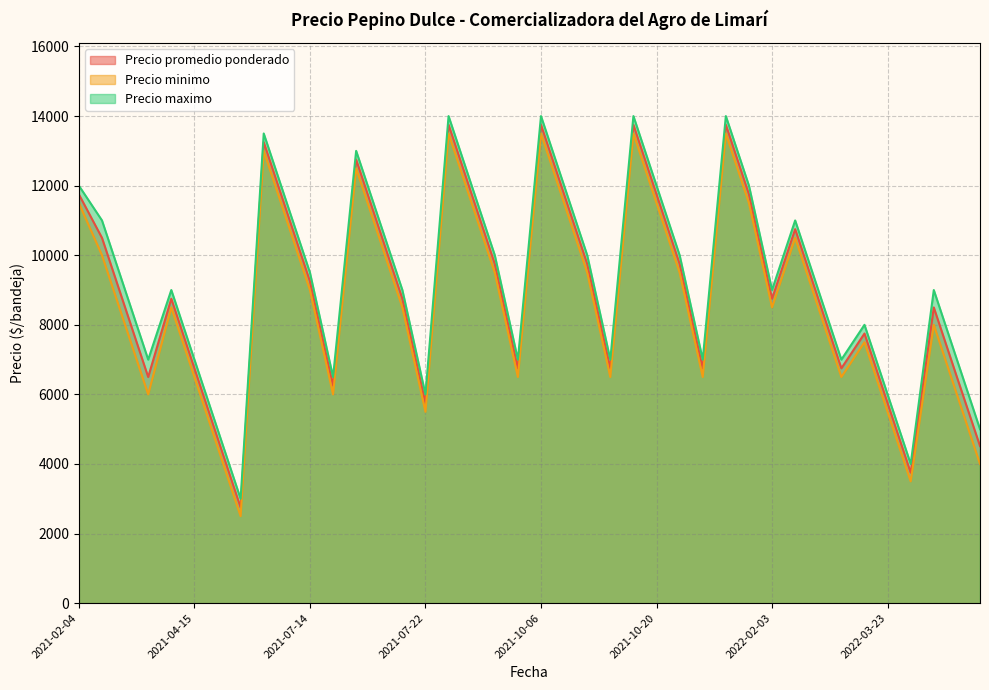

At which label is Precio minimo closest to 8000?

2022-04-06